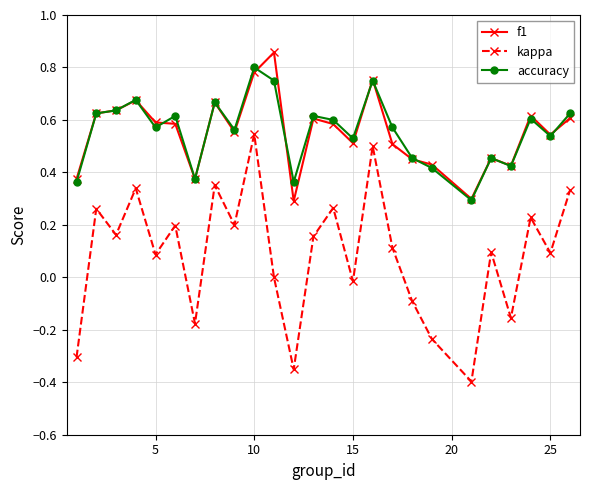

True or false: kappa and accuracy intersect in this chart.

False